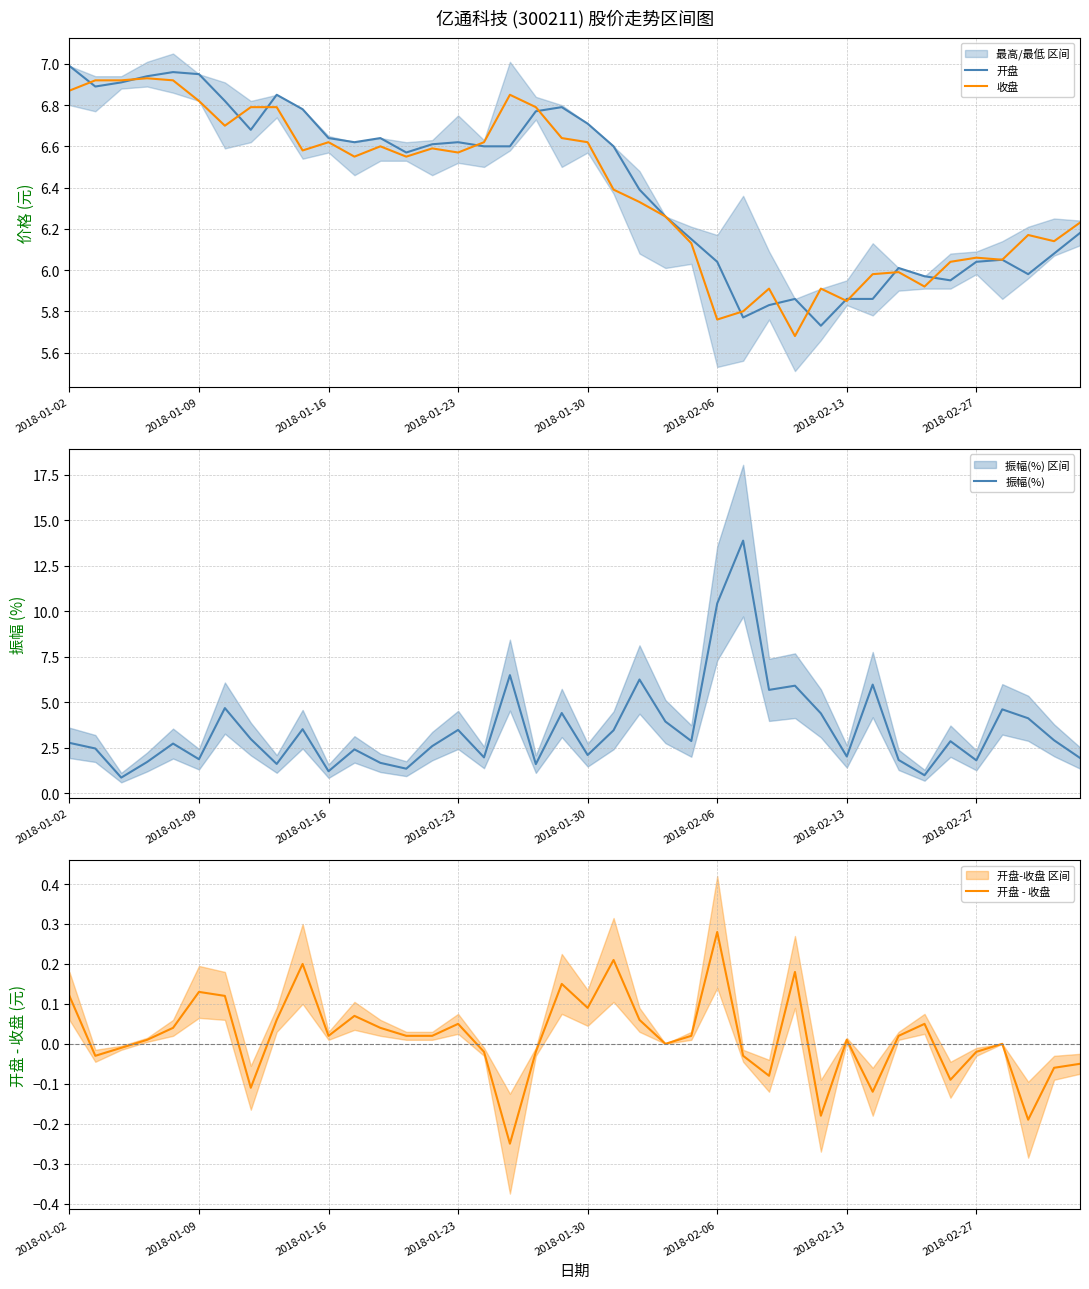

What is the lowest value of the 振幅(%) series?

0.9